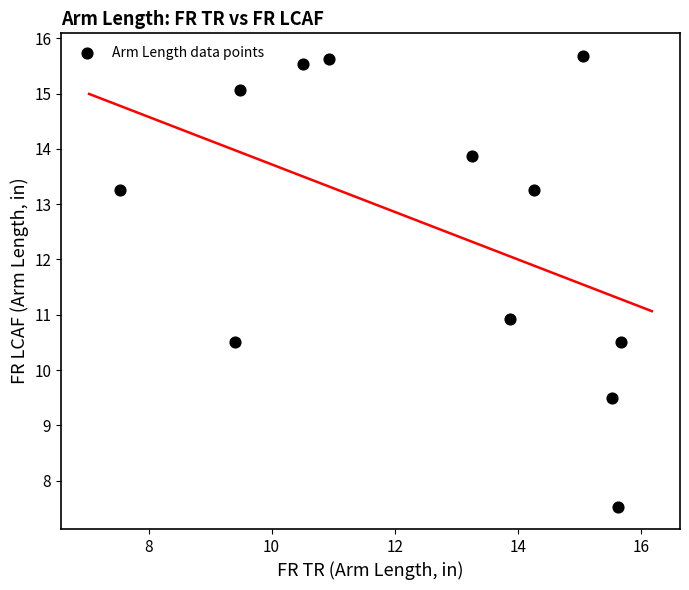

What is the average X value?

12.6